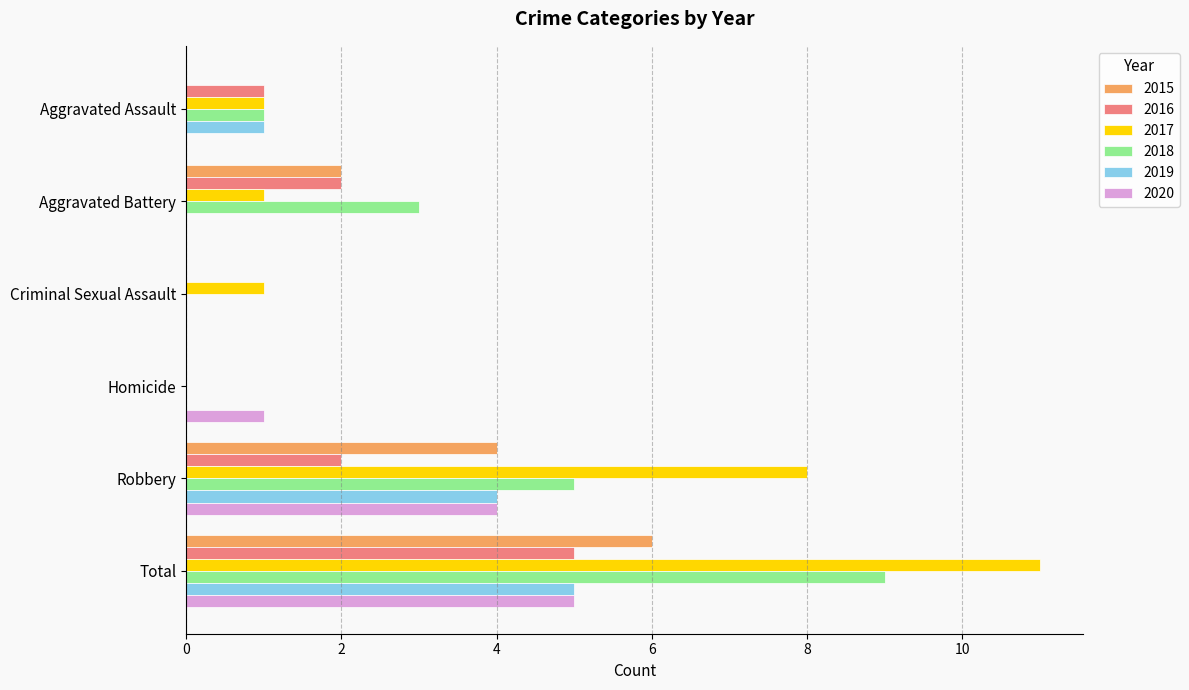

Which series changed the most between Aggravated Battery and Homicide?

2018